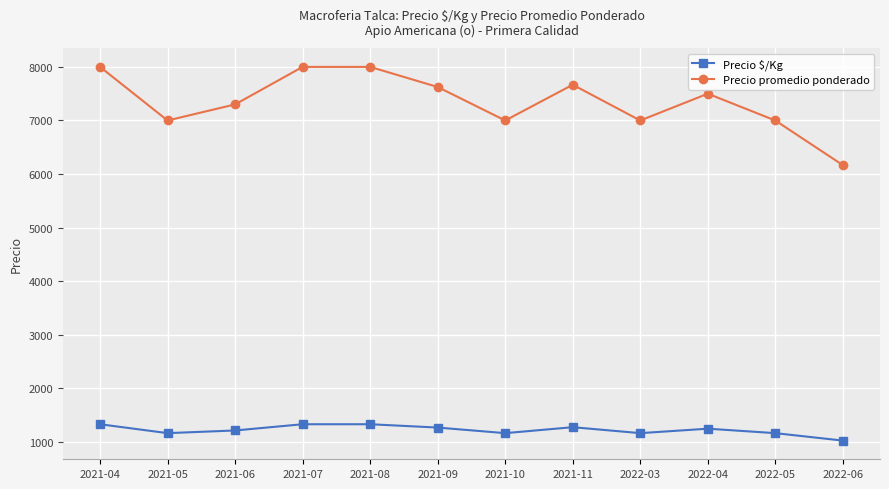

The value of Precio promedio ponderado at 2022-04 is 2879. True or false?

False